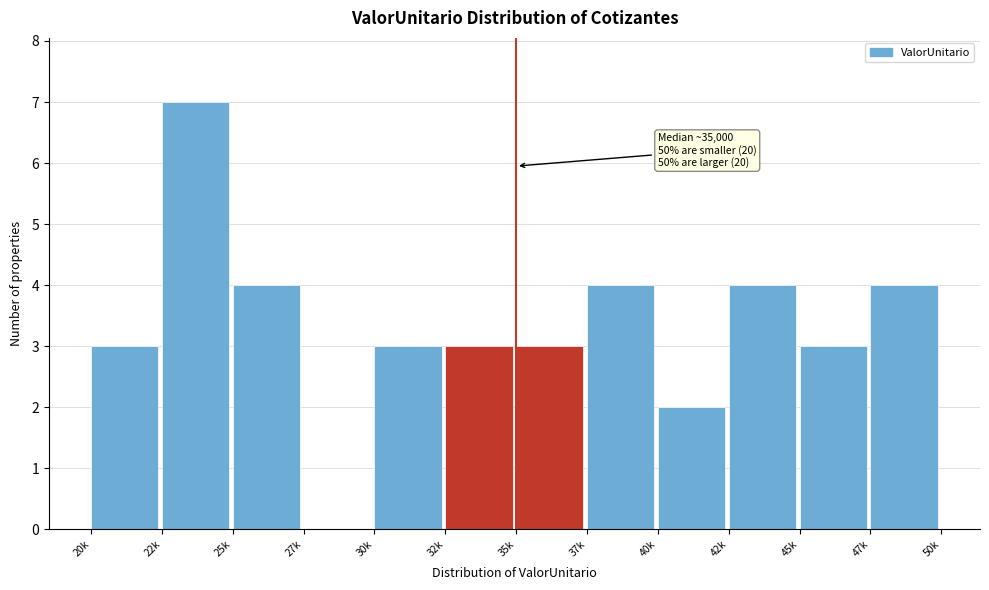

Reading left to right, extract all data points from this chart.

20k=3	22k=7	25k=4	27k=0	30k=3	32k=3	35k=3	37k=4	40k=2	42k=4	45k=3	47k=4